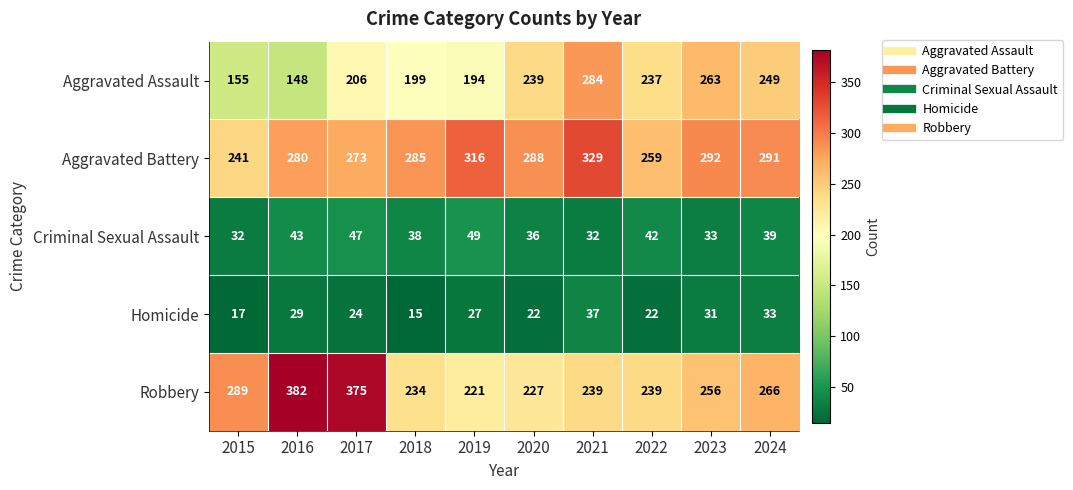

What is the sum of the Criminal Sexual Assault values at 2017 and 2016?

90